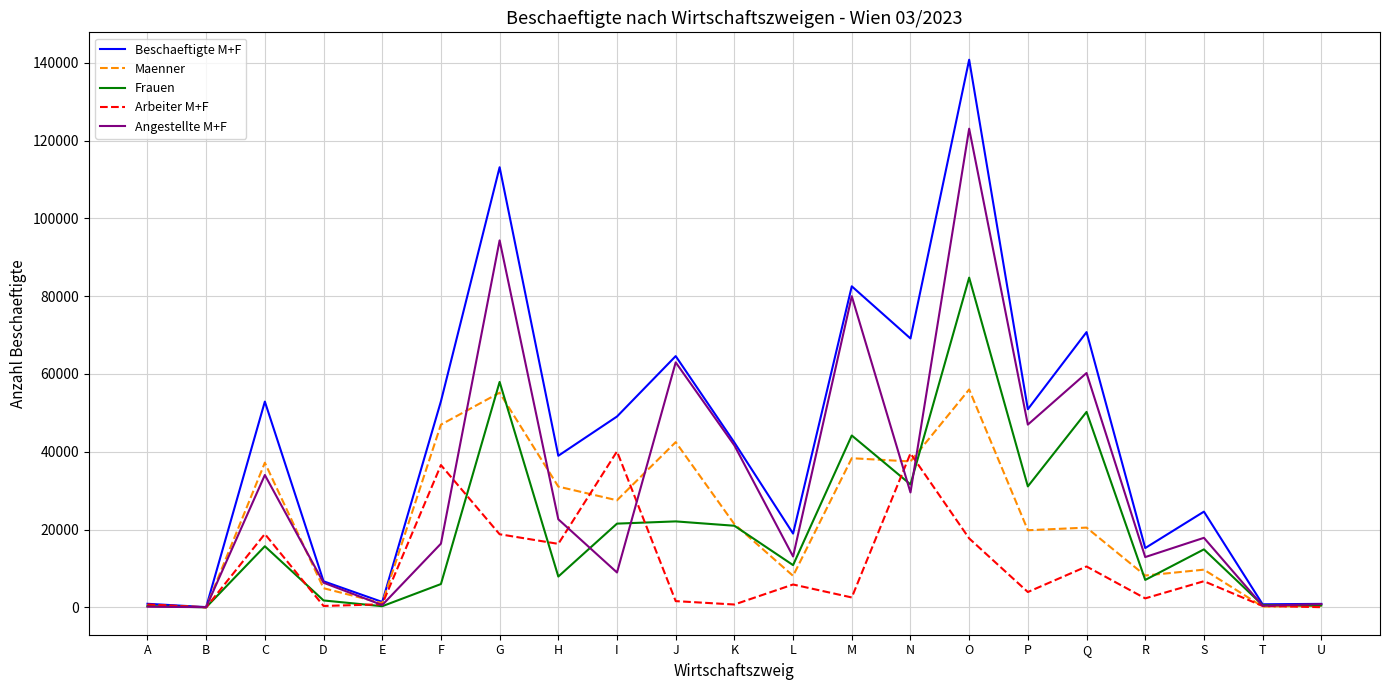

At which category is the sum across all series the highest?

O